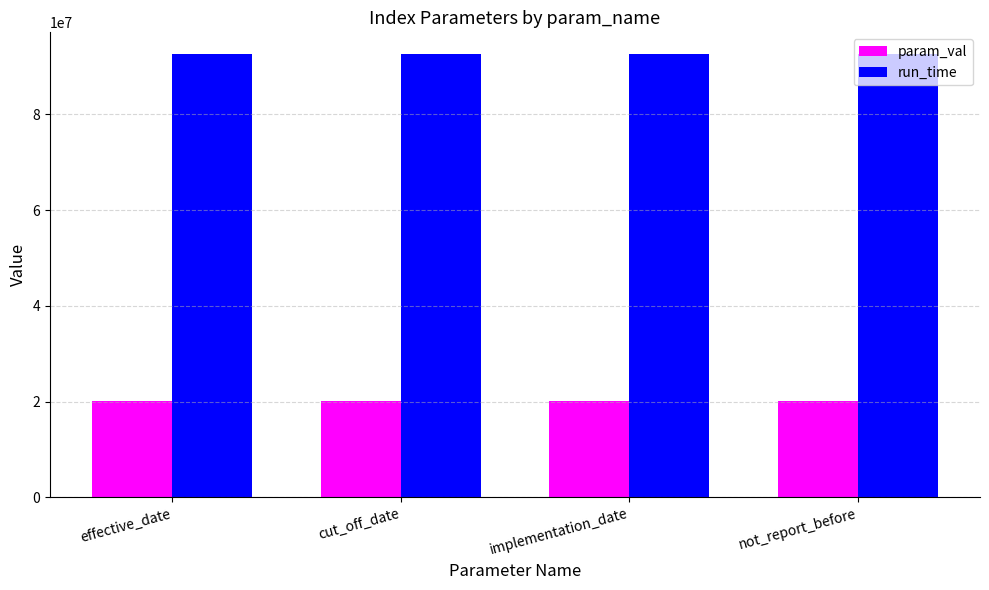

What position from the right is not_report_before?

1